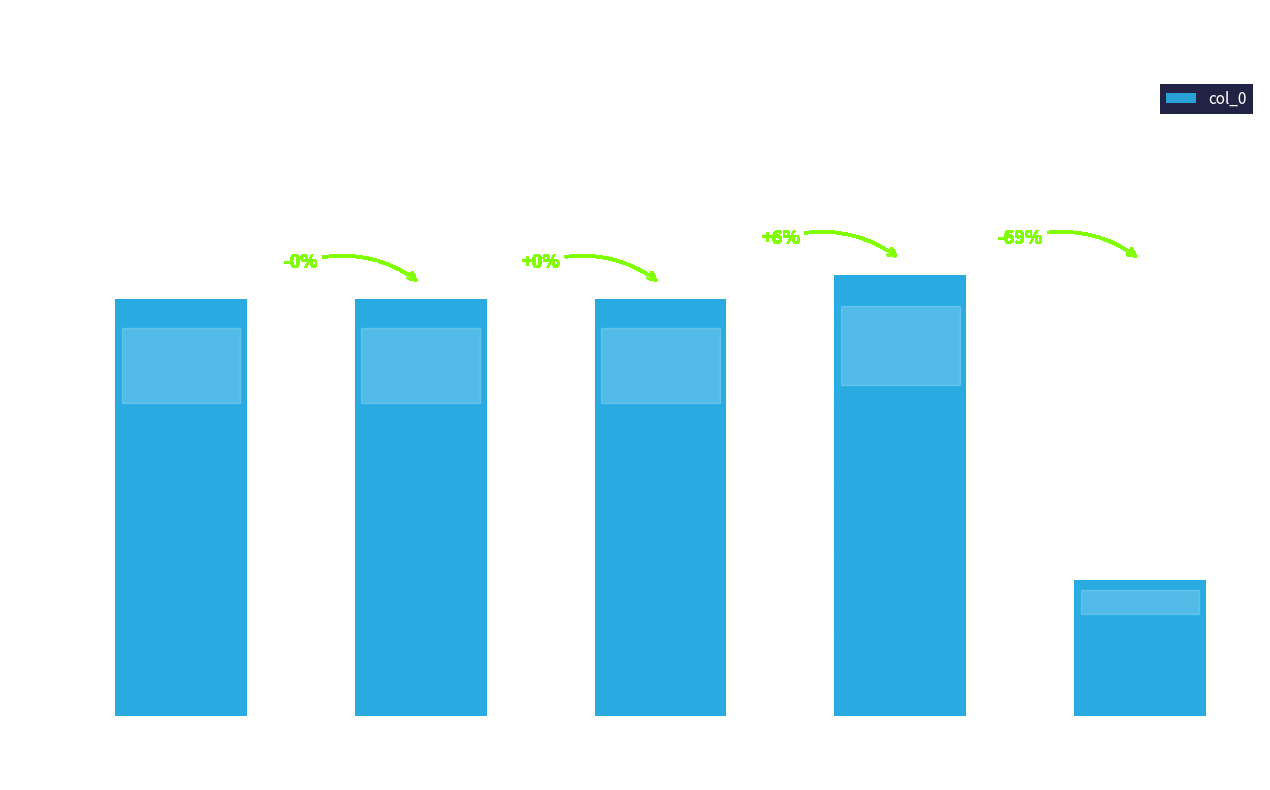

How many data points are less than 1063534?

2